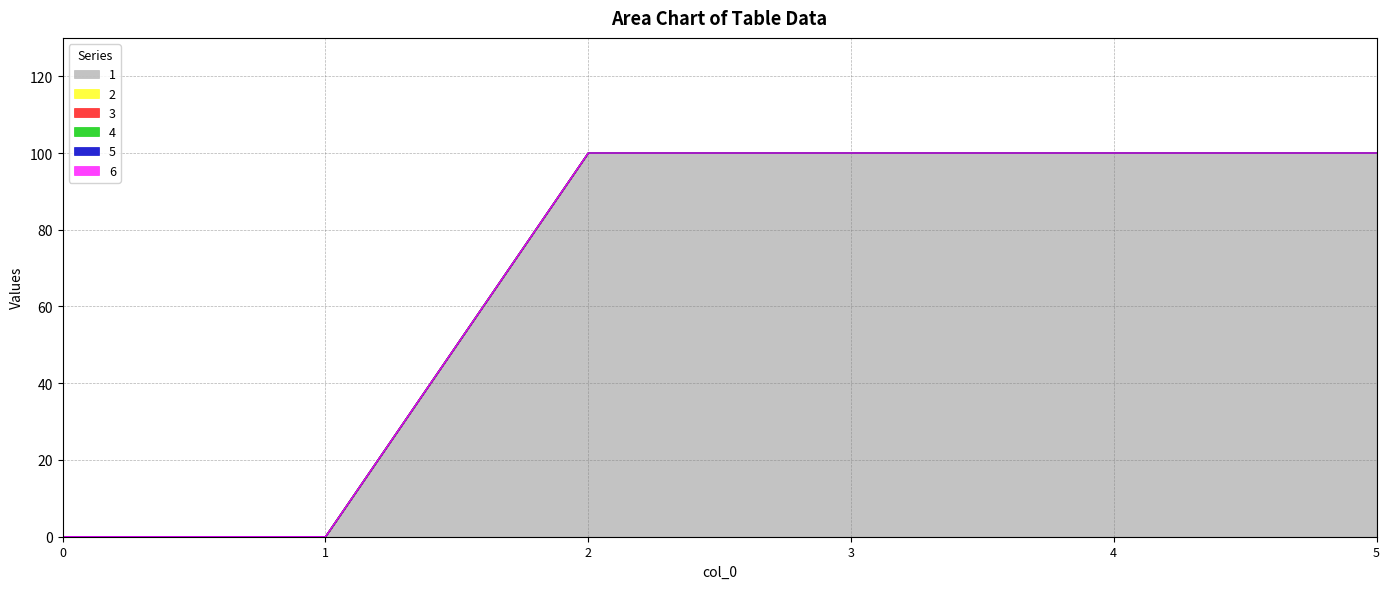

True or false: 6 has a value of 0 at 0.

True